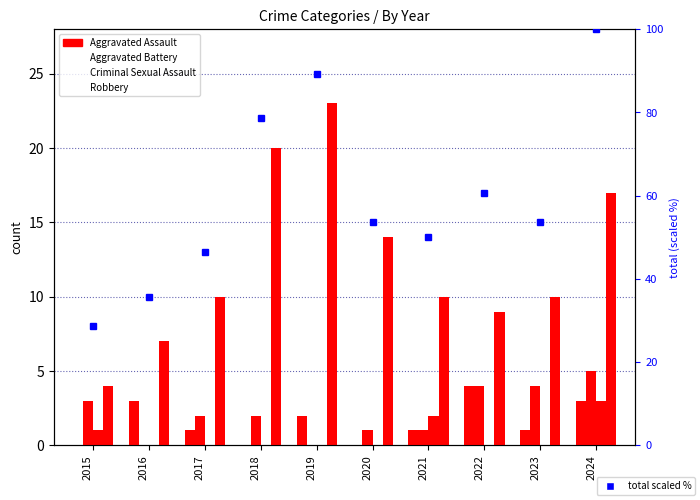

Which series has the widest spread of values?

total (scaled %)